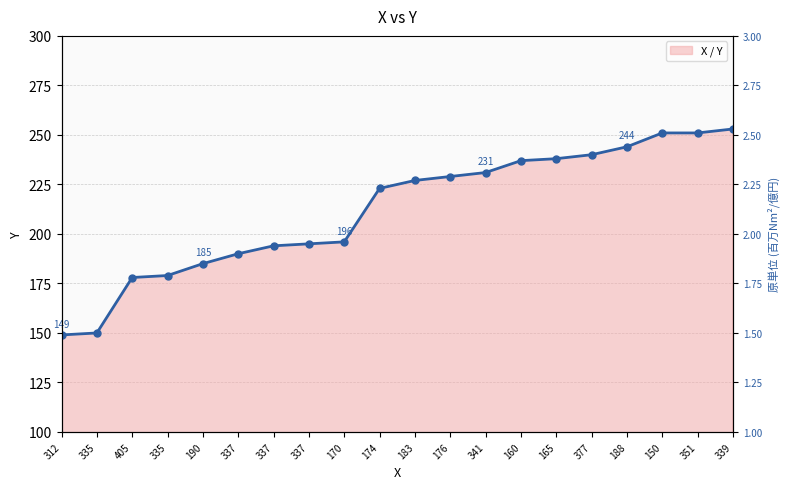

List the labels in order of value, largest first.

339, 150, 351, 188, 377, 165, 160, 341, 176, 183, 174, 170, 337, 337, 337, 190, 335, 405, 335, 312